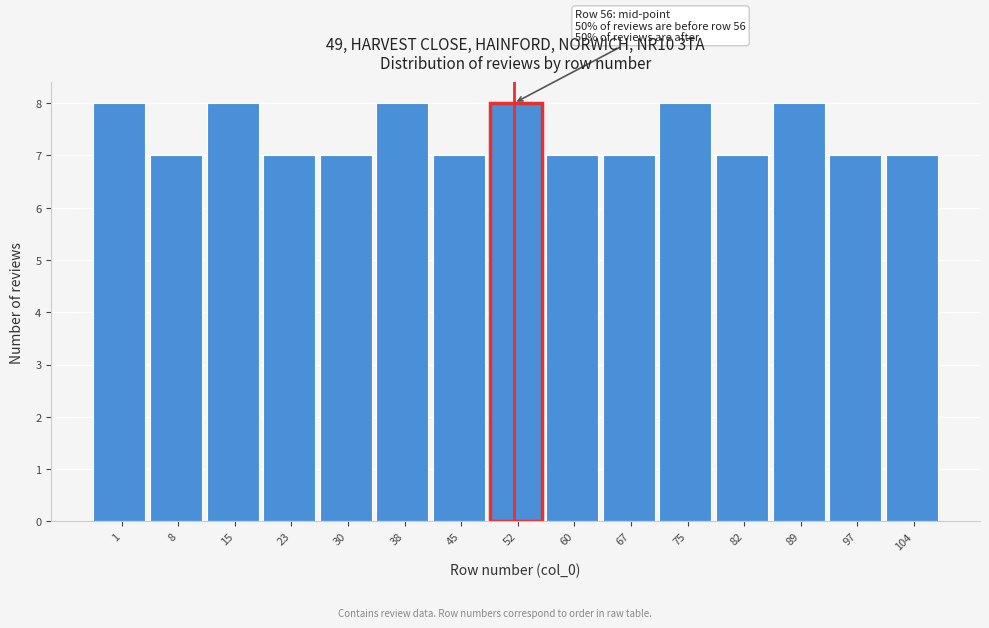

Reading left to right, what are all the values shown in this chart?

8	7	8	7	7	8	7	8	7	7	8	7	8	7	7